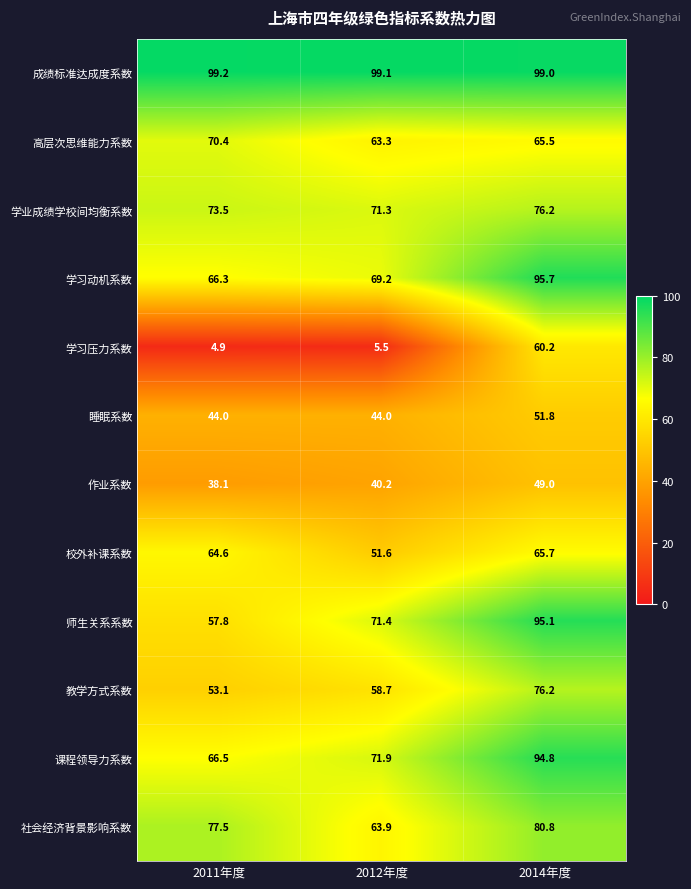

Is it true that 学习压力系数 equals 4.9 at 2011年度?

True